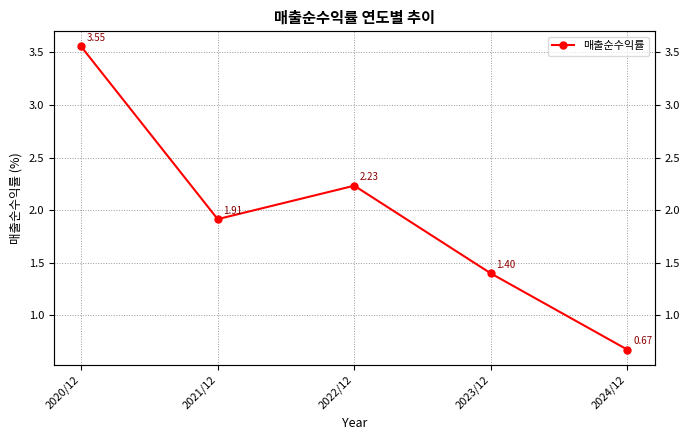

True or false: the data has more than 2 interior local peaks.

False